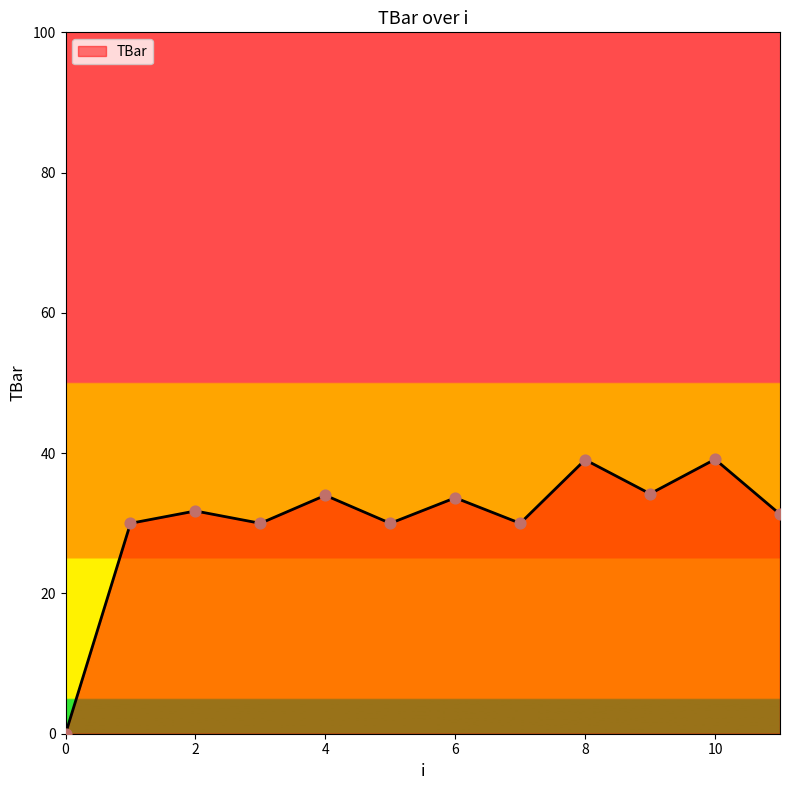

What is the difference between the maximum and minimum values?

39.1